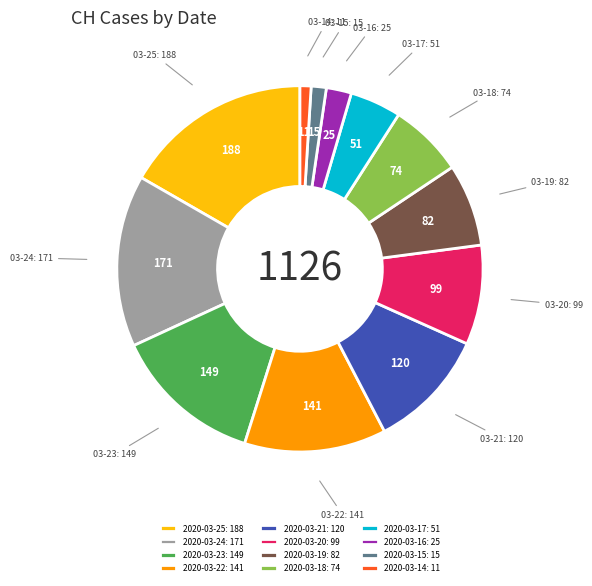

Is it true that 2020-03-21: 120 is 1% of the pie?

False